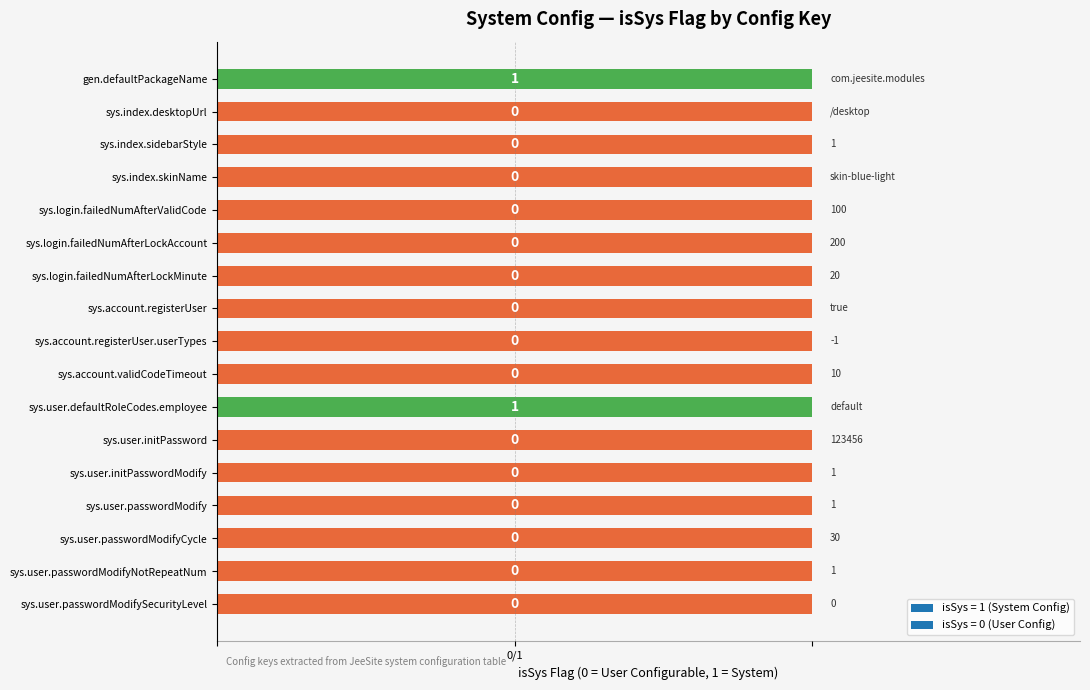

The chart shows a value of -1 at sys.user.passwordModify. True or false?

False